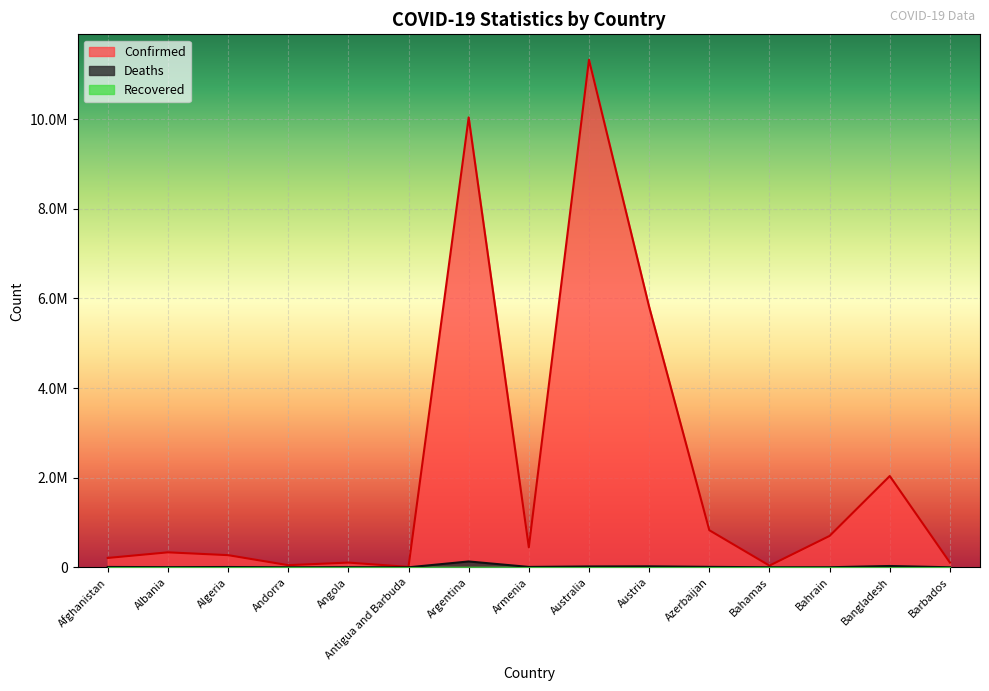

Is the value of Deaths at Australia greater than the value of Confirmed at Bahrain?

No